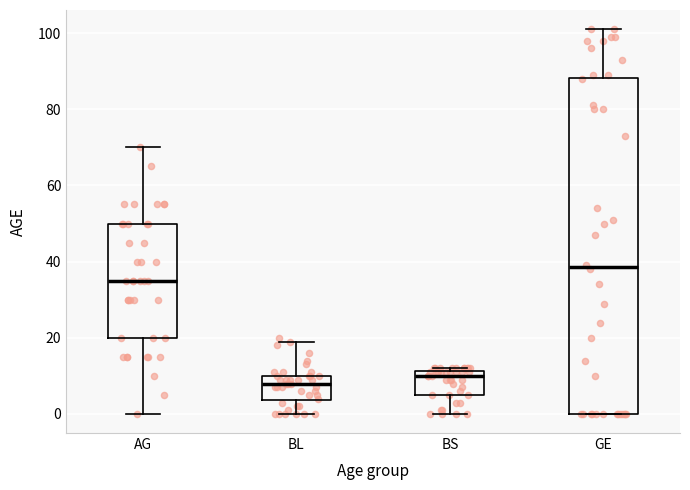

Where does the median line of the box for BL sit on the y-axis? The values are not printed on the chart, so give them approximately, as read against the axis.

8